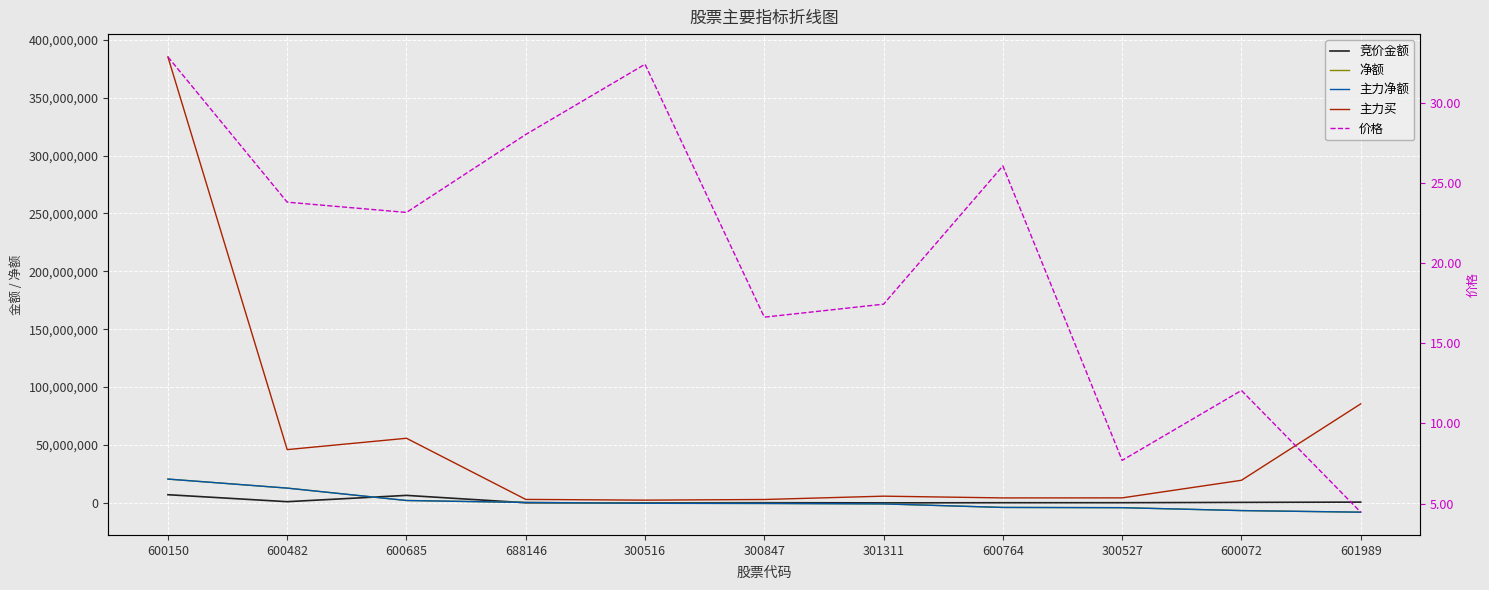

What is the value of the 净额 point at the 10th from the left?

-6643008.0